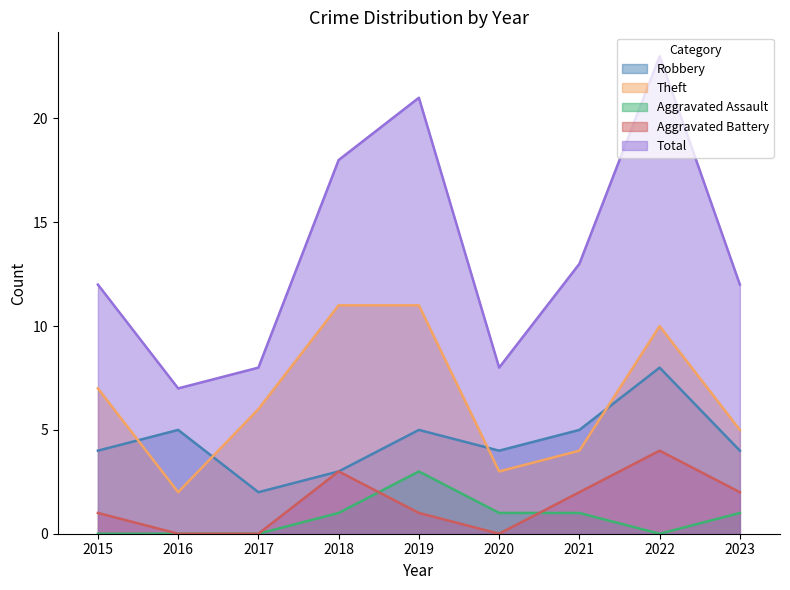

Reading right to left, transcribe all the data shown in this chart.

Robbery: 2023=4	2022=8	2021=5	2020=4	2019=5	2018=3	2017=2	2016=5	2015=4
Theft: 2023=5	2022=10	2021=4	2020=3	2019=11	2018=11	2017=6	2016=2	2015=7
Aggravated Assault: 2023=1	2022=0	2021=1	2020=1	2019=3	2018=1	2017=0	2016=0	2015=0
Aggravated Battery: 2023=2	2022=4	2021=2	2020=0	2019=1	2018=3	2017=0	2016=0	2015=1
Total: 2023=12	2022=23	2021=13	2020=8	2019=21	2018=18	2017=8	2016=7	2015=12